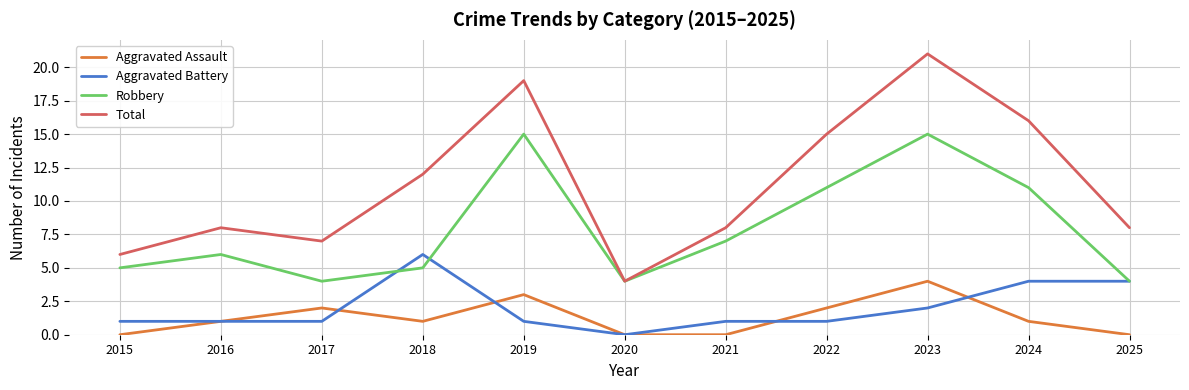

How many interior local peaks does the Total series have?

3